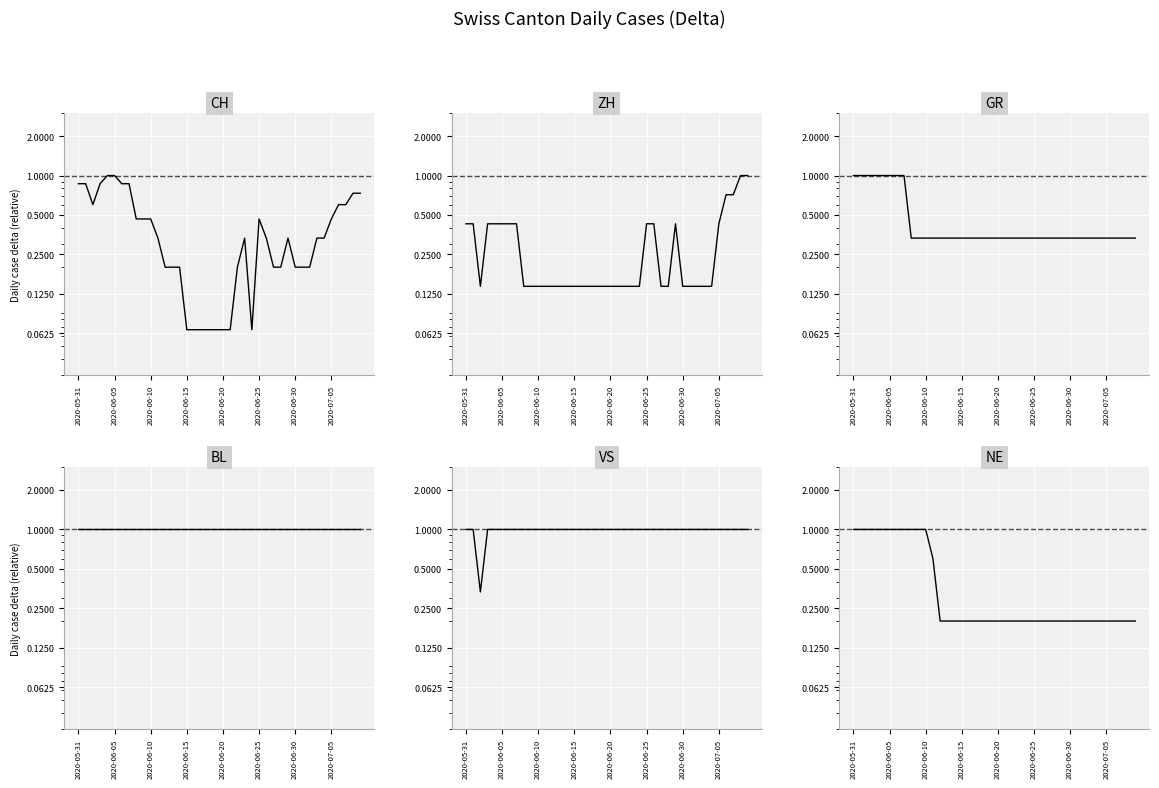

True or false: NE and BL cross at least once.

False